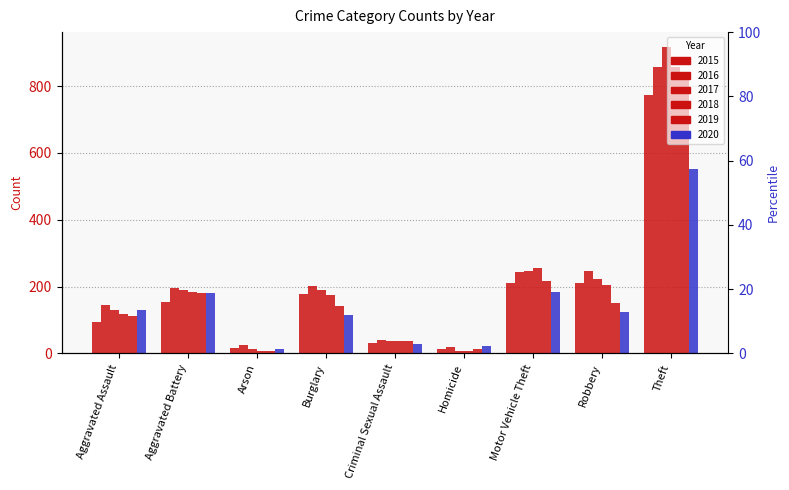

What is the label of the 7th bar from the right?

Arson